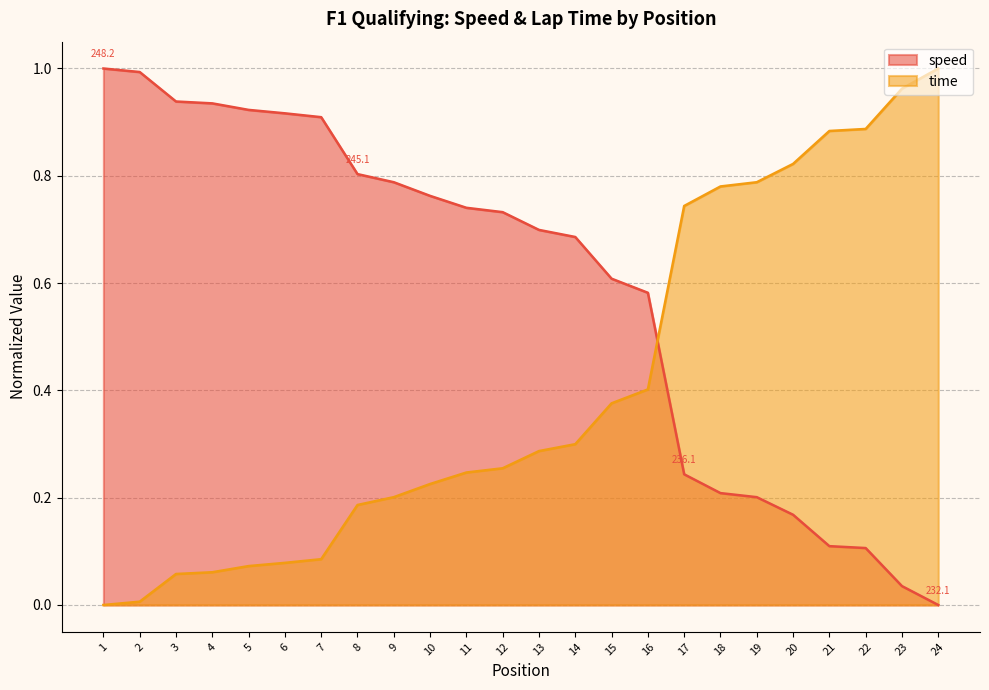

How many data points in speed are above 0?

23